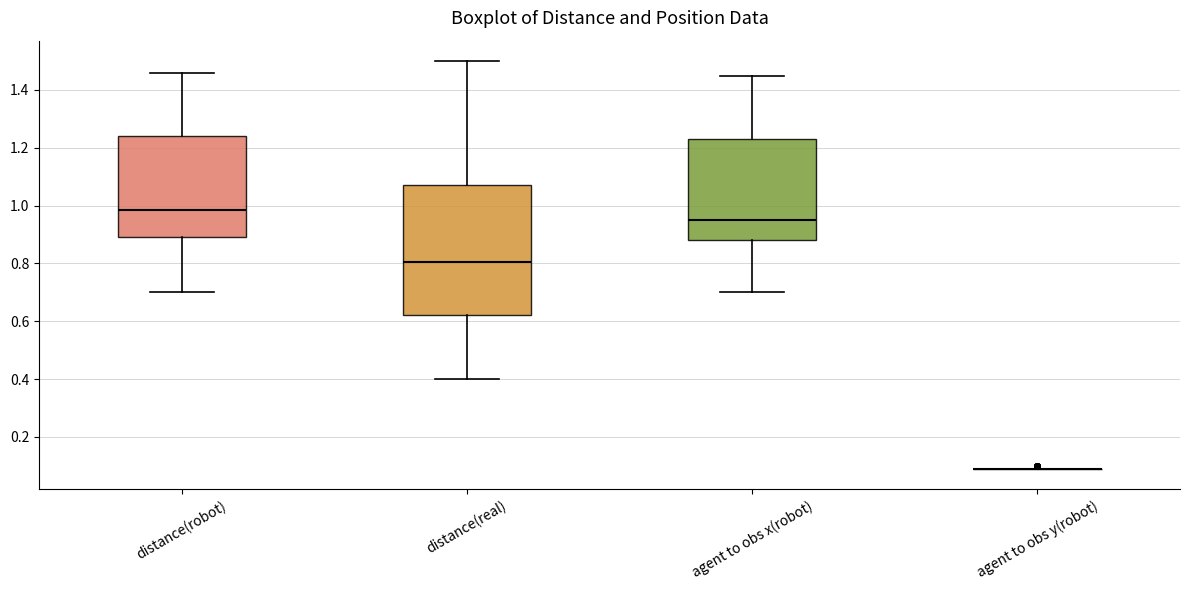

Reading left to right, transcribe this box plot: for each box, give where its median line is, the range the box spans, and where its two whiskers end, as read against the y-axis. The values are not printed on the chart, so give them approximately, as read against the axis.

distance(robot): median 0.98, box 0.90 to 1.24, whiskers 0.70 to 1.46
distance(real): median 0.80, box 0.62 to 1.08, whiskers 0.40 to 1.50
agent to obs x(robot): median 0.96, box 0.88 to 1.24, whiskers 0.70 to 1.46
agent to obs y(robot): box collapsed to a line at 0.10, whiskers 0.10 to 0.10